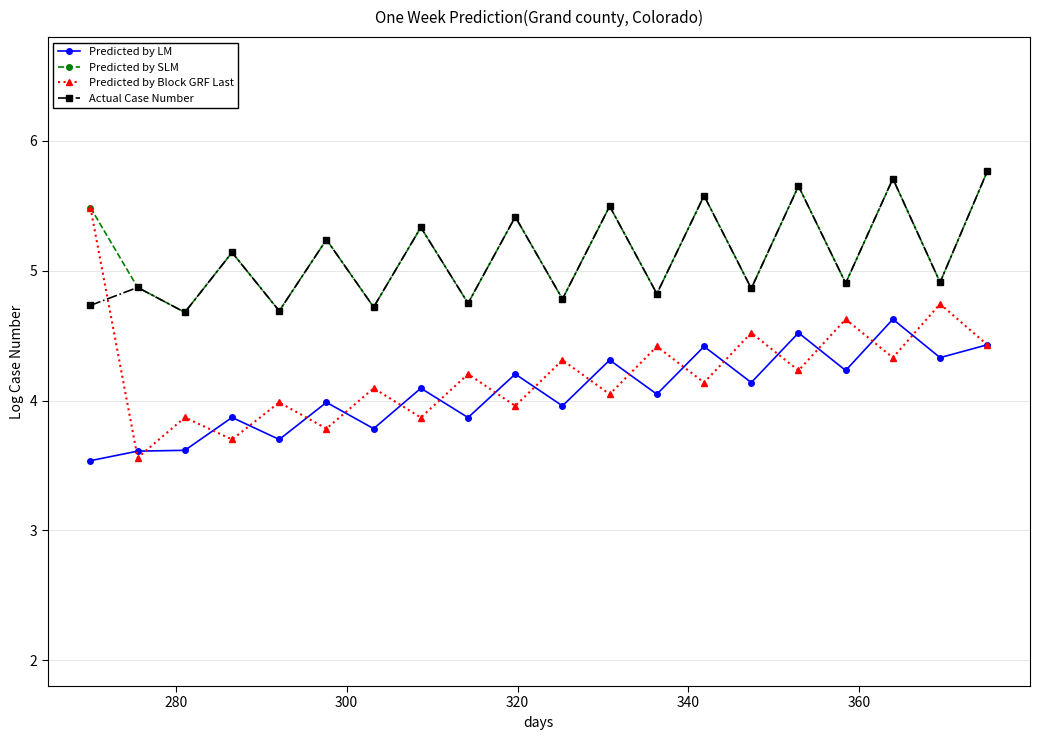

What is the value of the Predicted by Block GRF Last point at the 5th from the left?

4.0